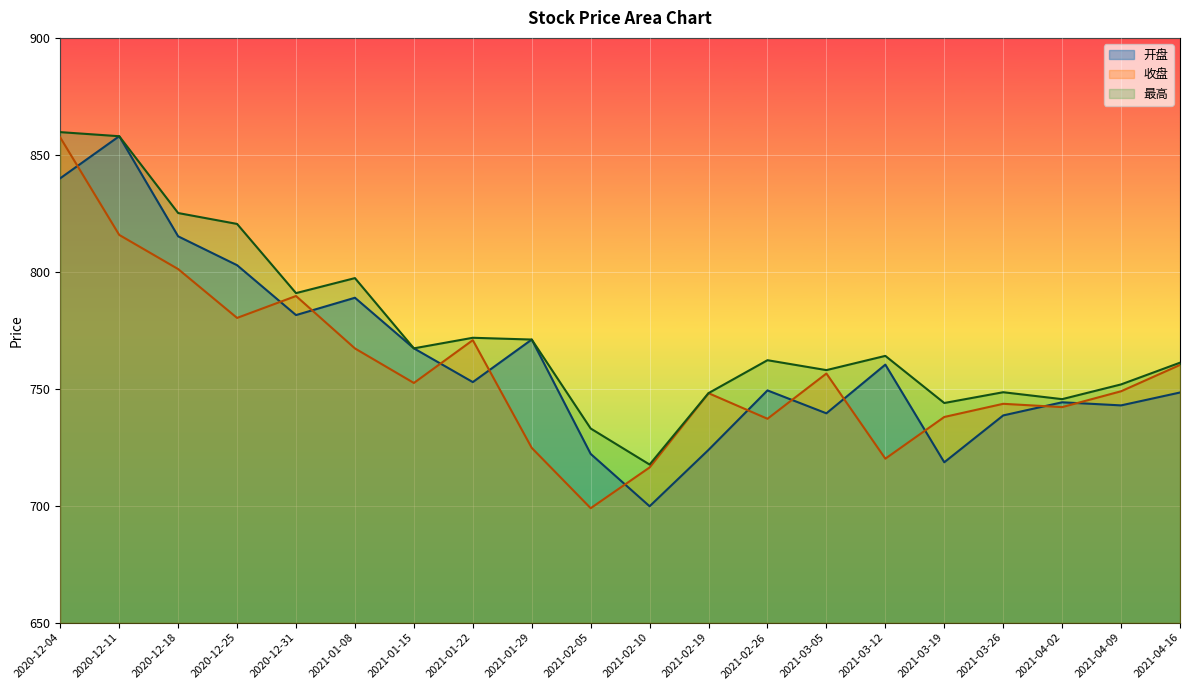

Count the number of categories in the chart.

20